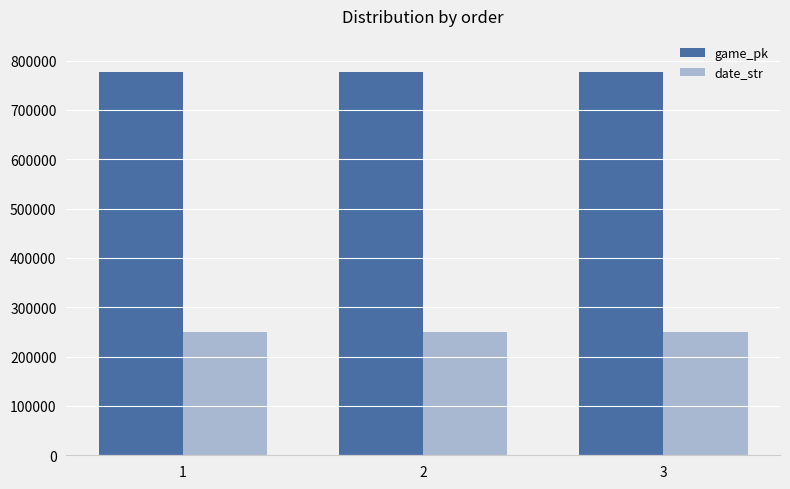

What are all the series names shown in the legend?

game_pk, date_str